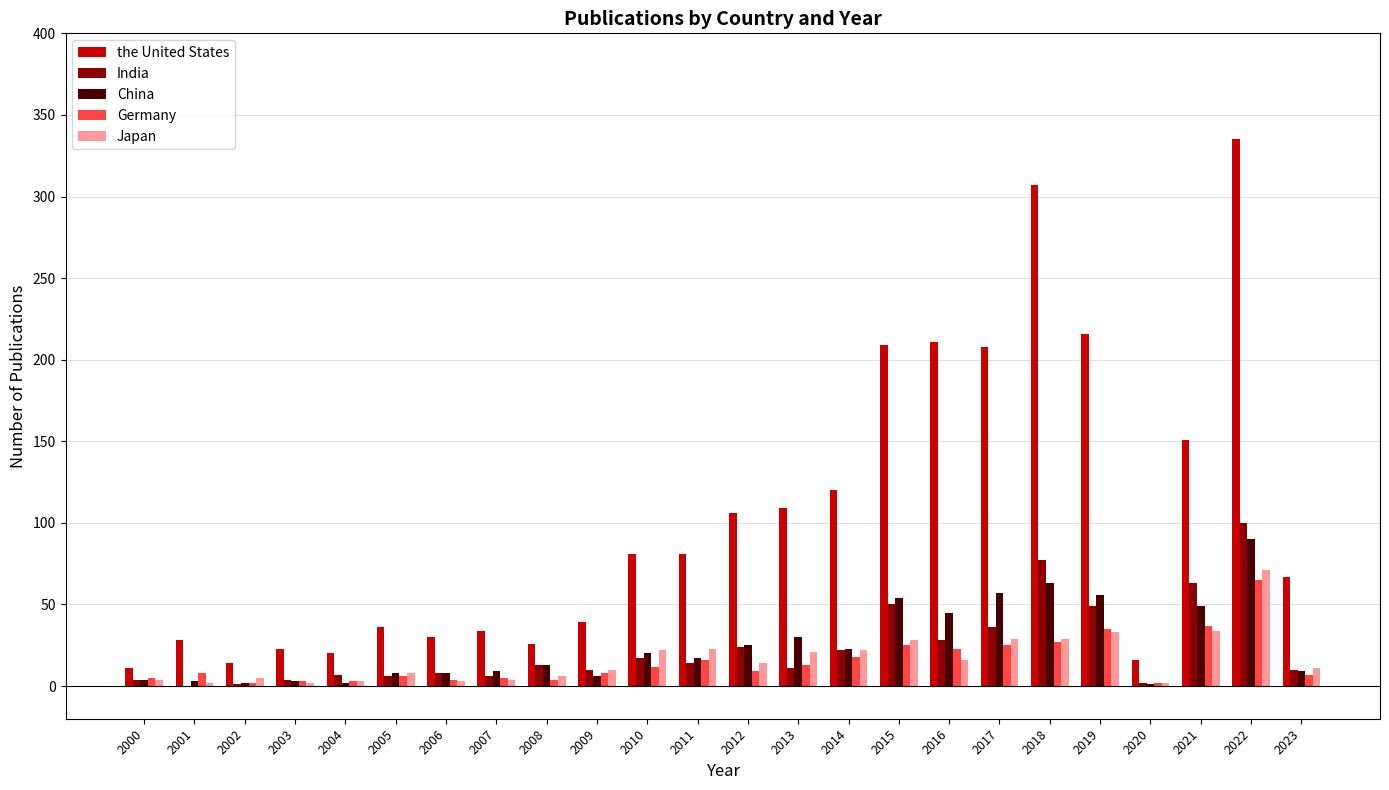

Which series has the widest spread of values?

the United States